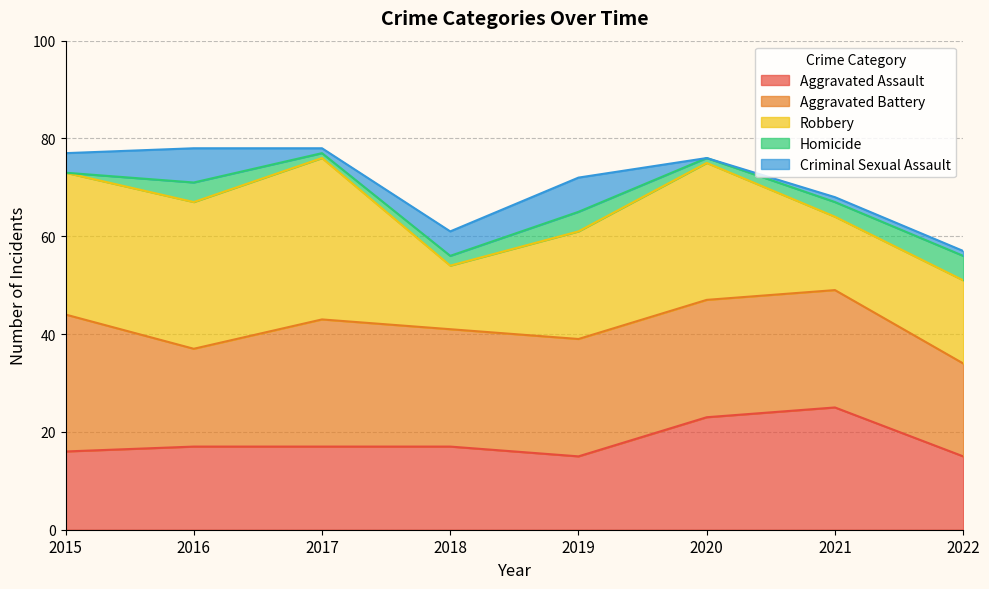

At 2016, list the series in order from largest to smallest.

Robbery, Aggravated Battery, Aggravated Assault, Criminal Sexual Assault, Homicide